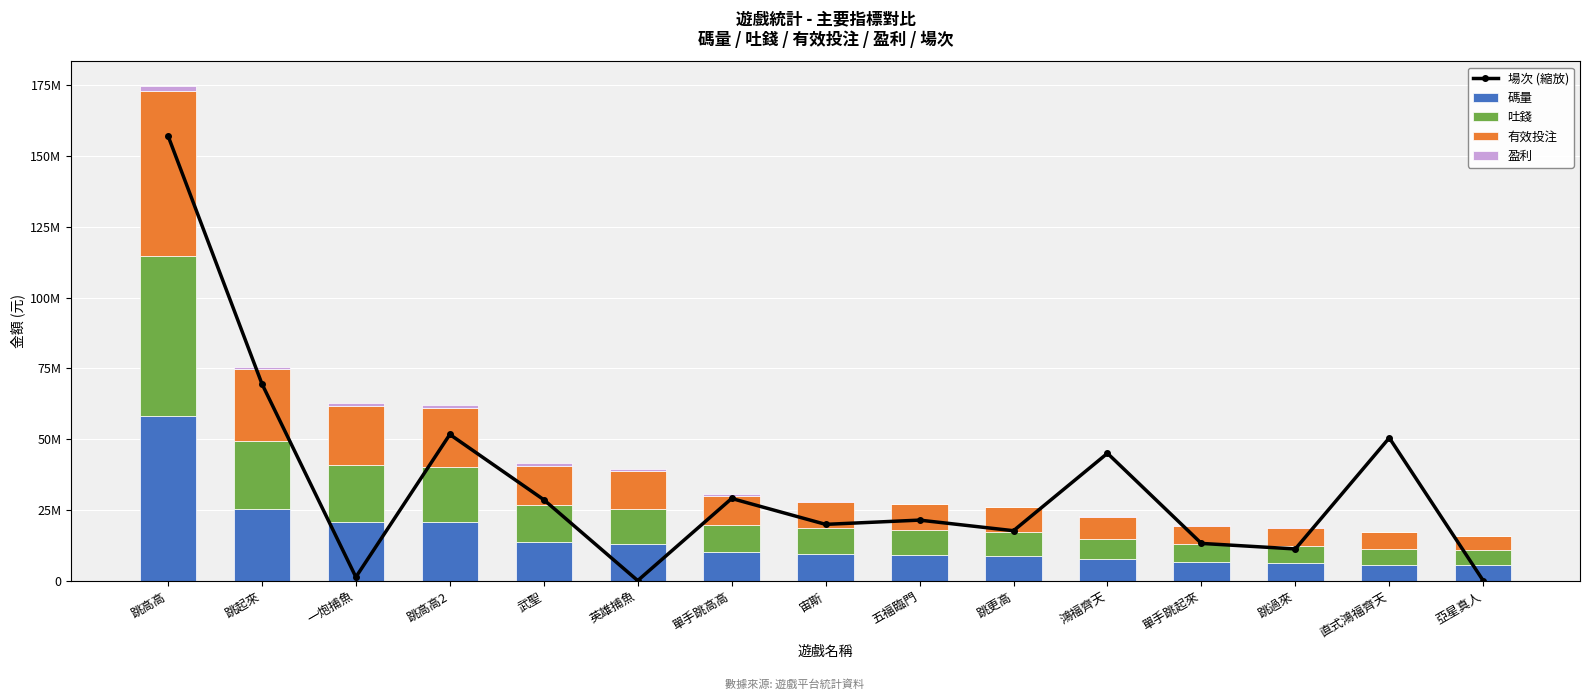

Reading left to right, transcribe all the data shown in this chart.

場次 (縮放): 跳高高=157138628.8	跳起來=69579390.8	一炮捕魚=1375407.1	跳高高2=51706191.7	武聖=28676844.9	英雄捕魚=130555.7	單手跳高高=29104437.5	宙斯=19973633.4	五福臨門=21472798.3	跳更高=17733152.2	鴻福齊天=45056714.9	單手跳起來=13253498.2	跳過來=11296548.3	直式鴻福齊天=50503371.0	亞星真人=91013.2
碼量: 跳高高=58199492.2	跳起來=25224731.8	一炮捕魚=20902408.5	跳高高2=20747354.3	武聖=13831798.8	英雄捕魚=13140347.2	單手跳高高=10175380.4	宙斯=9435012.8	五福臨門=9082889.1	跳更高=8746534.6	鴻福齊天=7666747.4	單手跳起來=6531800.2	跳過來=6340878.4	直式鴻福齊天=5785283.8	亞星真人=5475987.1
吐錢: 跳高高=56439533.9	跳起來=24245315.0	一炮捕魚=20036930.0	跳高高2=19367437.5	武聖=12977697.9	英雄捕魚=12390811.3	單手跳高高=9661355.4	宙斯=9138526.3	五福臨門=8893306.2	跳更高=8481183.1	鴻福齊天=7282329.4	單手跳起來=6431906.5	跳過來=5913920.4	直式鴻福齊天=5572410.9	亞星真人=5496547.5
有效投注: 跳高高=58199492.2	跳起來=25224731.8	一炮捕魚=20902408.5	跳高高2=20747354.3	武聖=13831798.8	英雄捕魚=13140347.2	單手跳高高=10175380.4	宙斯=9435012.8	五福臨門=9082889.1	跳更高=8746534.6	鴻福齊天=7666747.4	單手跳起來=6531800.2	跳過來=6340878.4	直式鴻福齊天=5785283.8	亞星真人=4943545.1
盈利: 跳高高=1759958.3	跳起來=979416.8	一炮捕魚=865478.5	跳高高2=1379916.7	武聖=854100.9	英雄捕魚=749535.9	單手跳高高=514025.0	宙斯=296486.4	五福臨門=189582.9	跳更高=265351.5	鴻福齊天=384418.0	單手跳起來=99893.7	跳過來=426958.0	直式鴻福齊天=212872.8	亞星真人=-20560.4